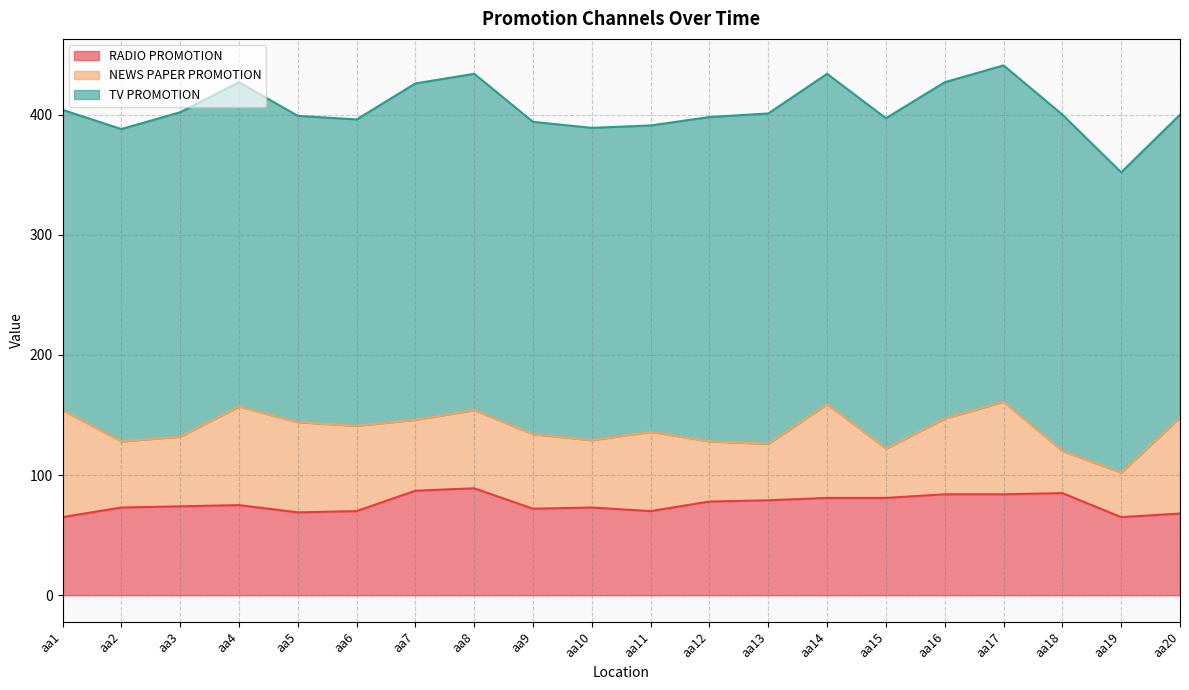

Reading left to right, extract all data points from this chart.

RADIO PROMOTION: aa1=65	aa2=73	aa3=74	aa4=75	aa5=69	aa6=70	aa7=87	aa8=89	aa9=72	aa10=73	aa11=70	aa12=78	aa13=79	aa14=81	aa15=81	aa16=84	aa17=84	aa18=85	aa19=65	aa20=68
NEWS PAPER PROMOTION: aa1=89	aa2=55	aa3=58	aa4=82	aa5=75	aa6=71	aa7=59	aa8=65	aa9=62	aa10=56	aa11=66	aa12=50	aa13=47	aa14=78	aa15=41	aa16=63	aa17=77	aa18=35	aa19=37	aa20=80
TV PROMOTION: aa1=250	aa2=260	aa3=270	aa4=270	aa5=255	aa6=255	aa7=280	aa8=280	aa9=260	aa10=260	aa11=255	aa12=270	aa13=275	aa14=275	aa15=275	aa16=280	aa17=280	aa18=280	aa19=250	aa20=252